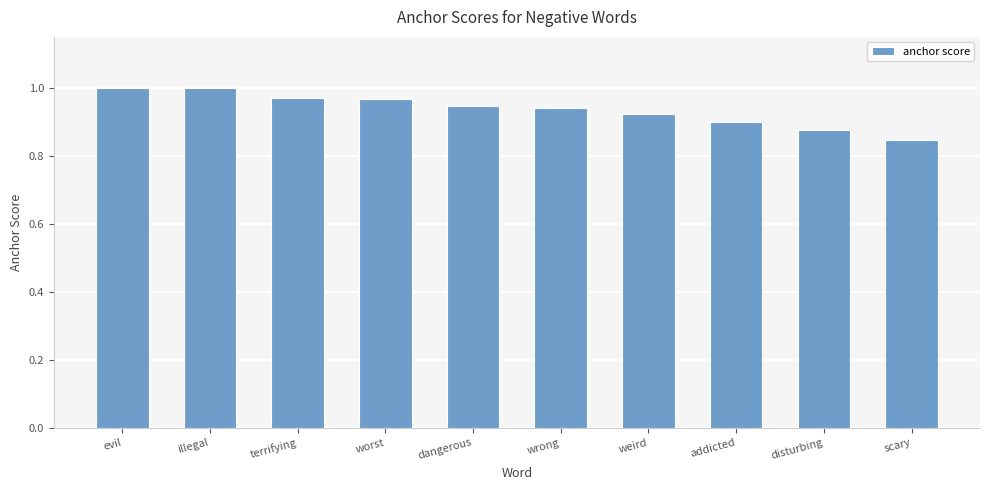

What is the difference between the maximum and second lowest values?

0.1